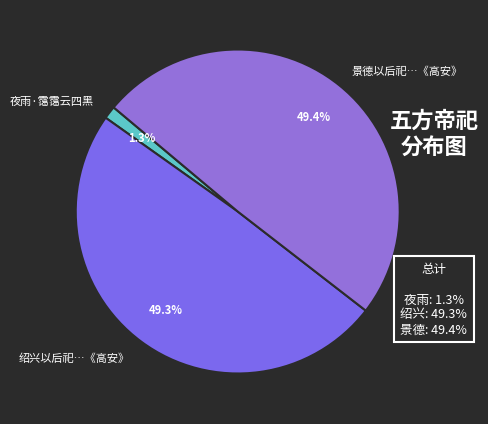

True or false: 夜雨·霭霭云四黑 accounts for 11% of the total.

False